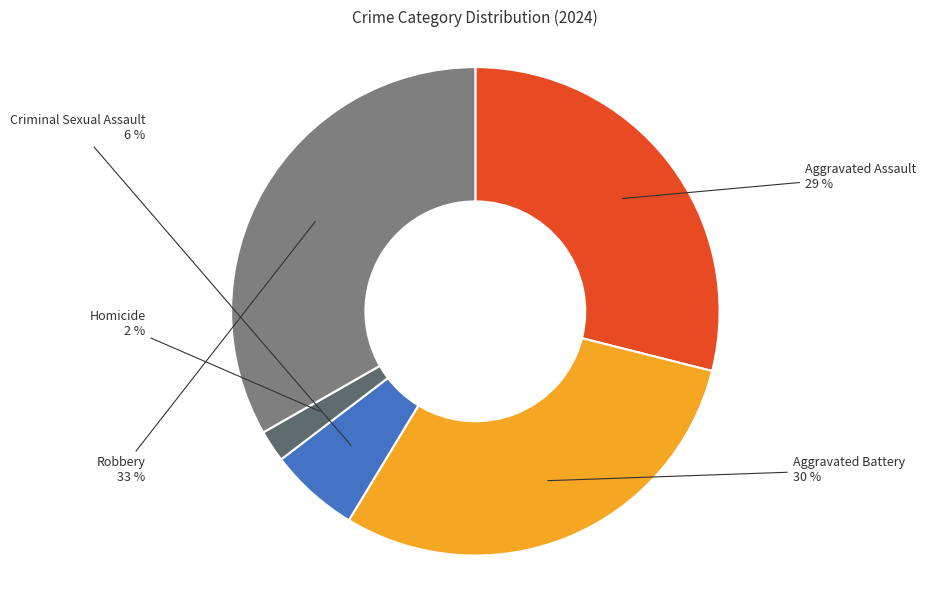

To the nearest percent, what is the average slice percentage?

20%